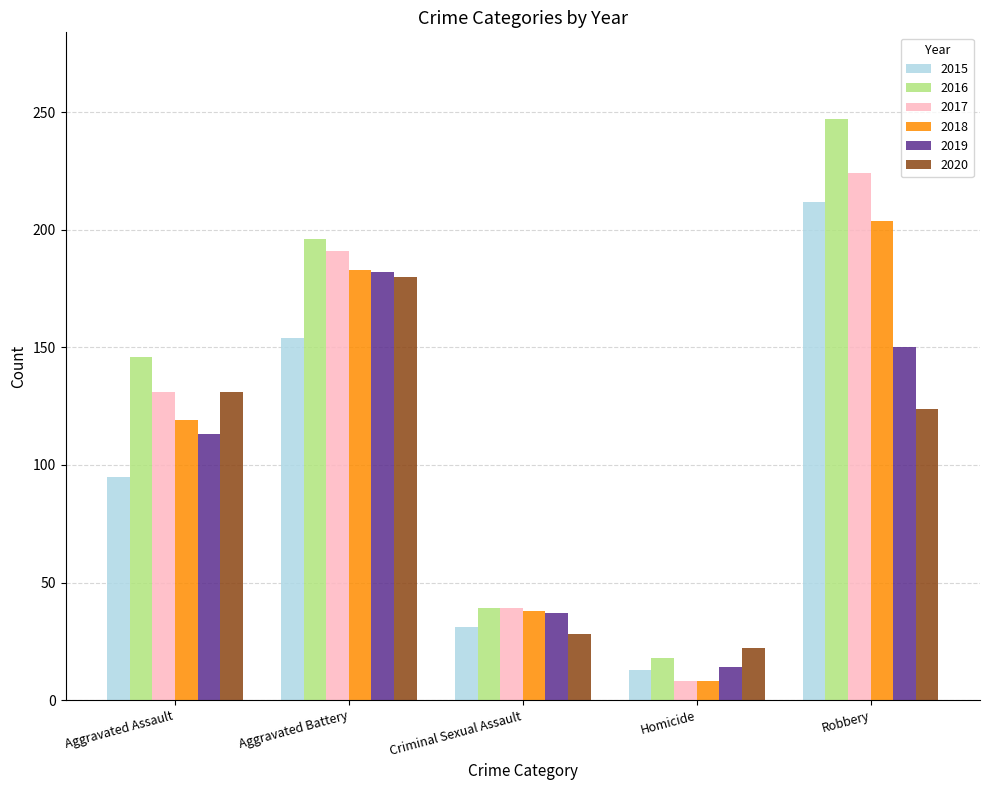

What is the difference between the highest and lowest values at Homicide?

14